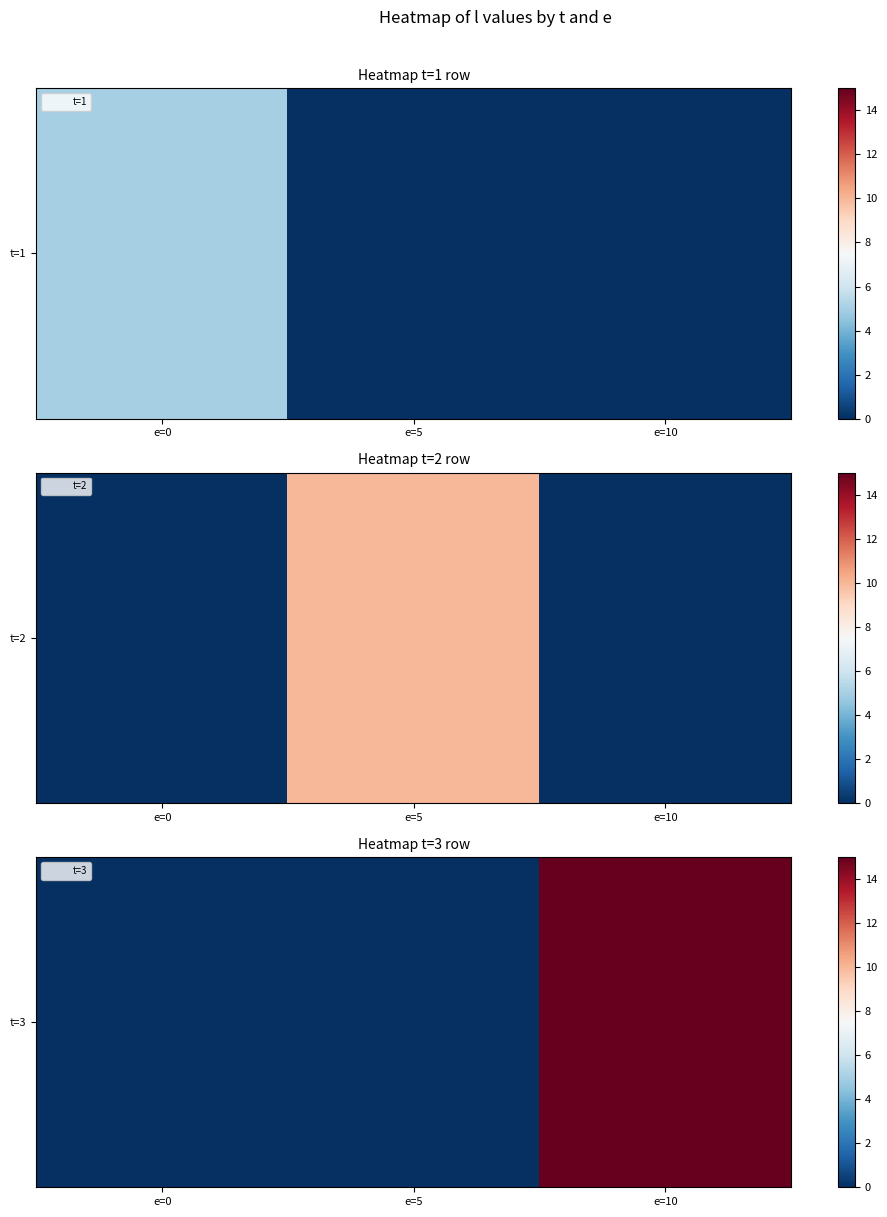

How many distinct data groups are displayed?

1